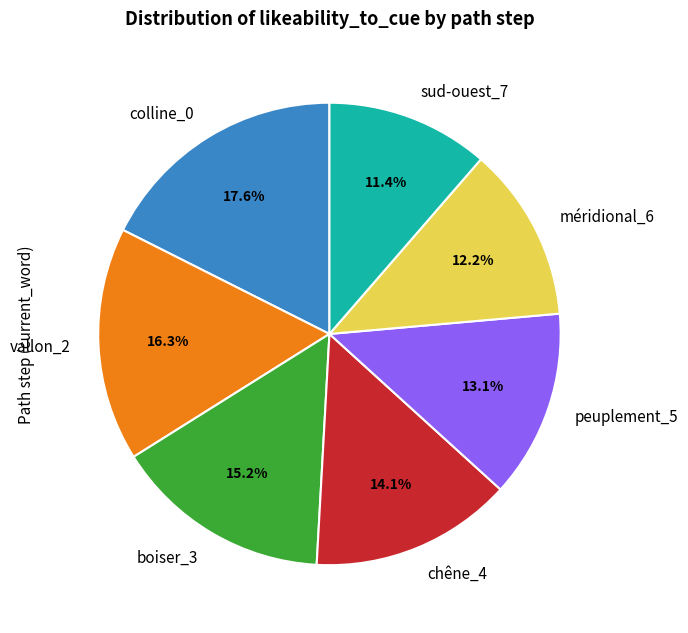

What is the ratio of the value at vallon_2 to the value at colline_0?

0.9